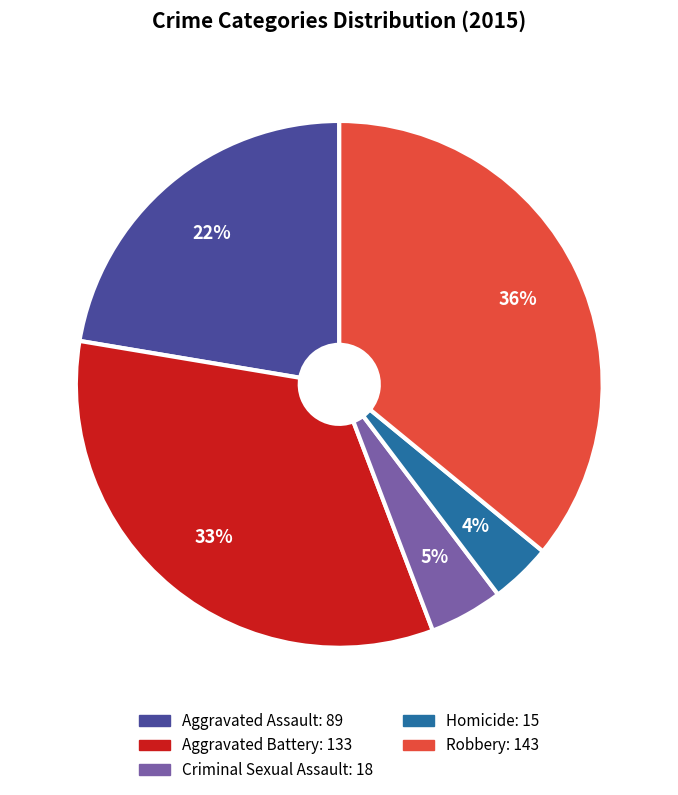

To the nearest percent, what percentage of the pie is Criminal Sexual Assault?

5%